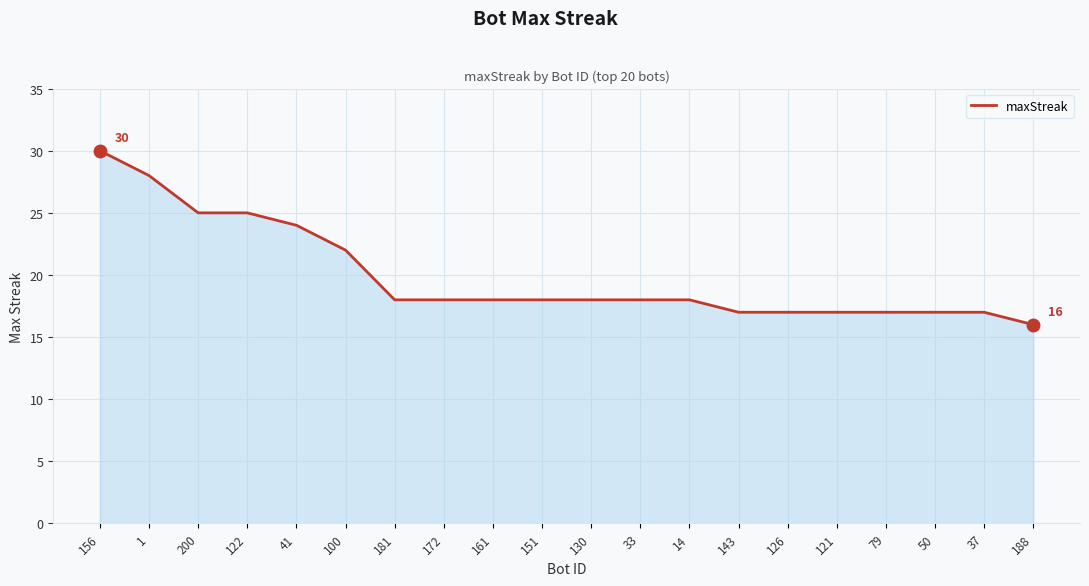

True or false: the data shows 6 at 172.

False